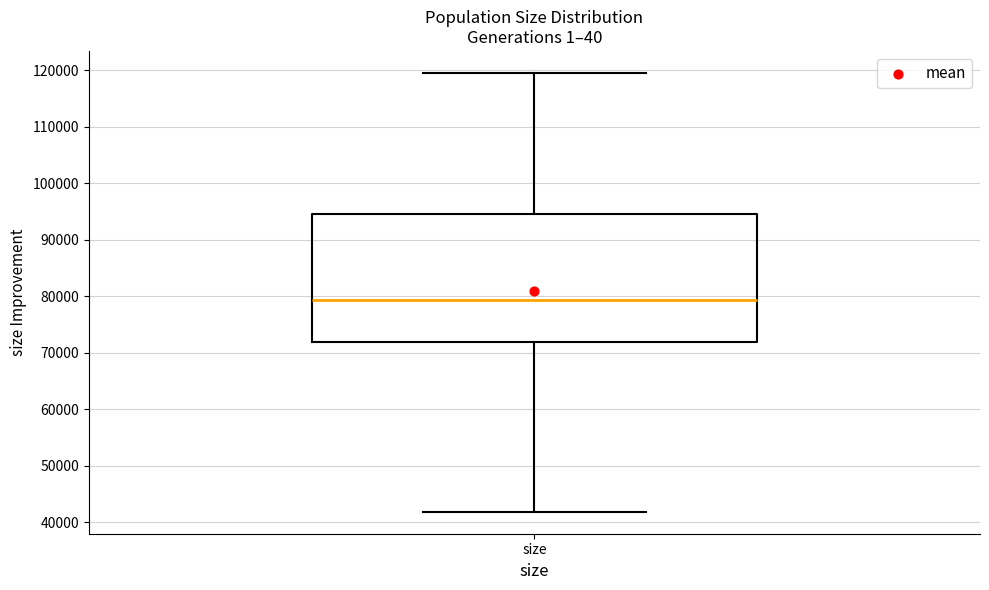

Where is the upper edge of the box for size on the y-axis? The values are not printed on the chart, so give them approximately, as read against the axis.

95000